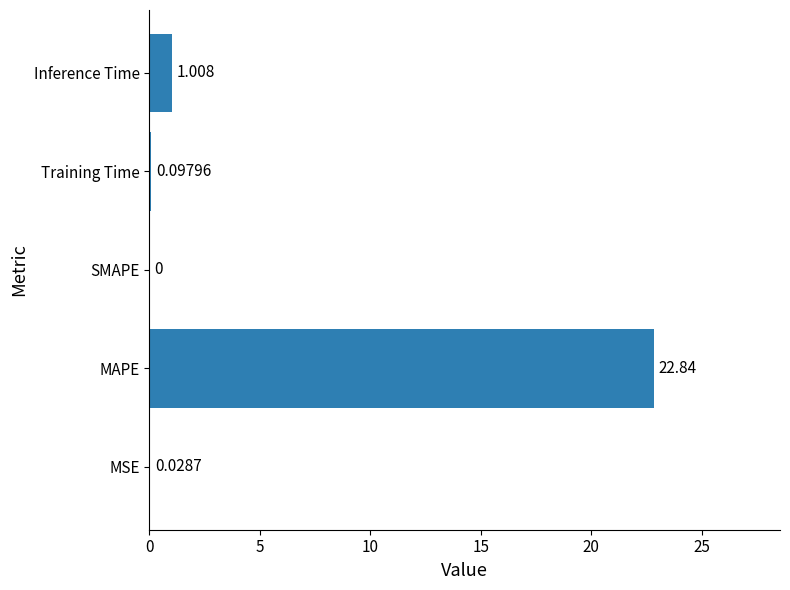

Where is the data nearest to the value 11?

Inference Time